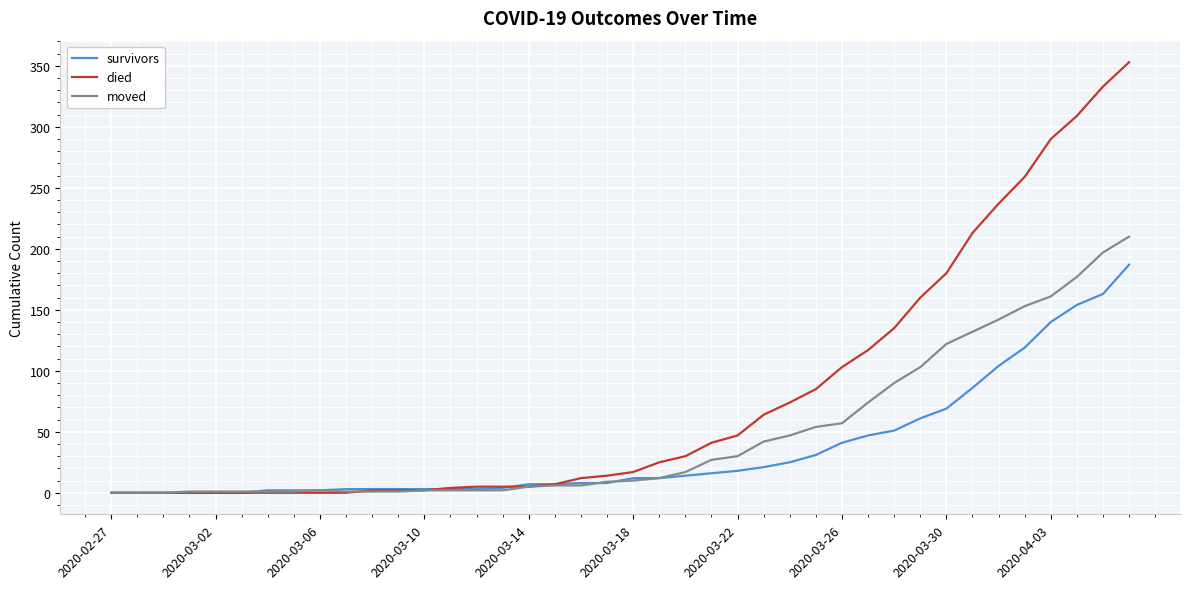

List the series in order of their peak value, highest first.

died, moved, survivors